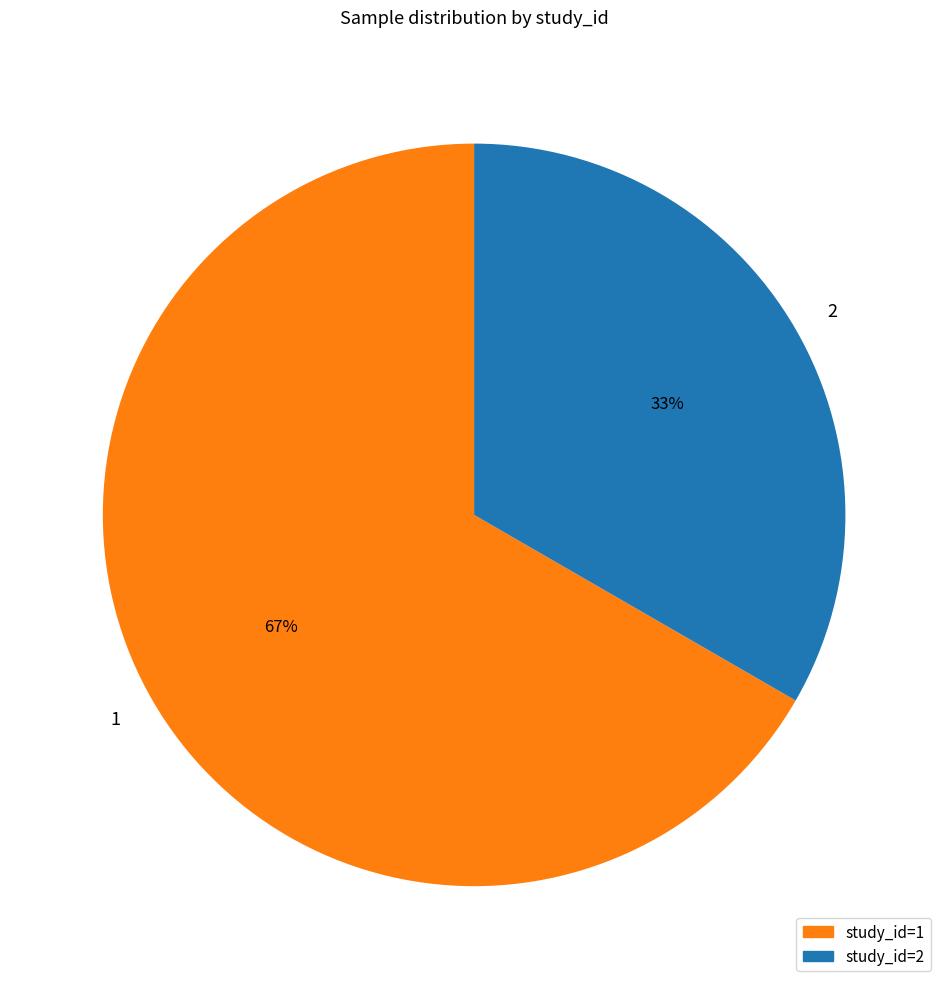

To the nearest percent, what percentage of the pie is 1?

67%